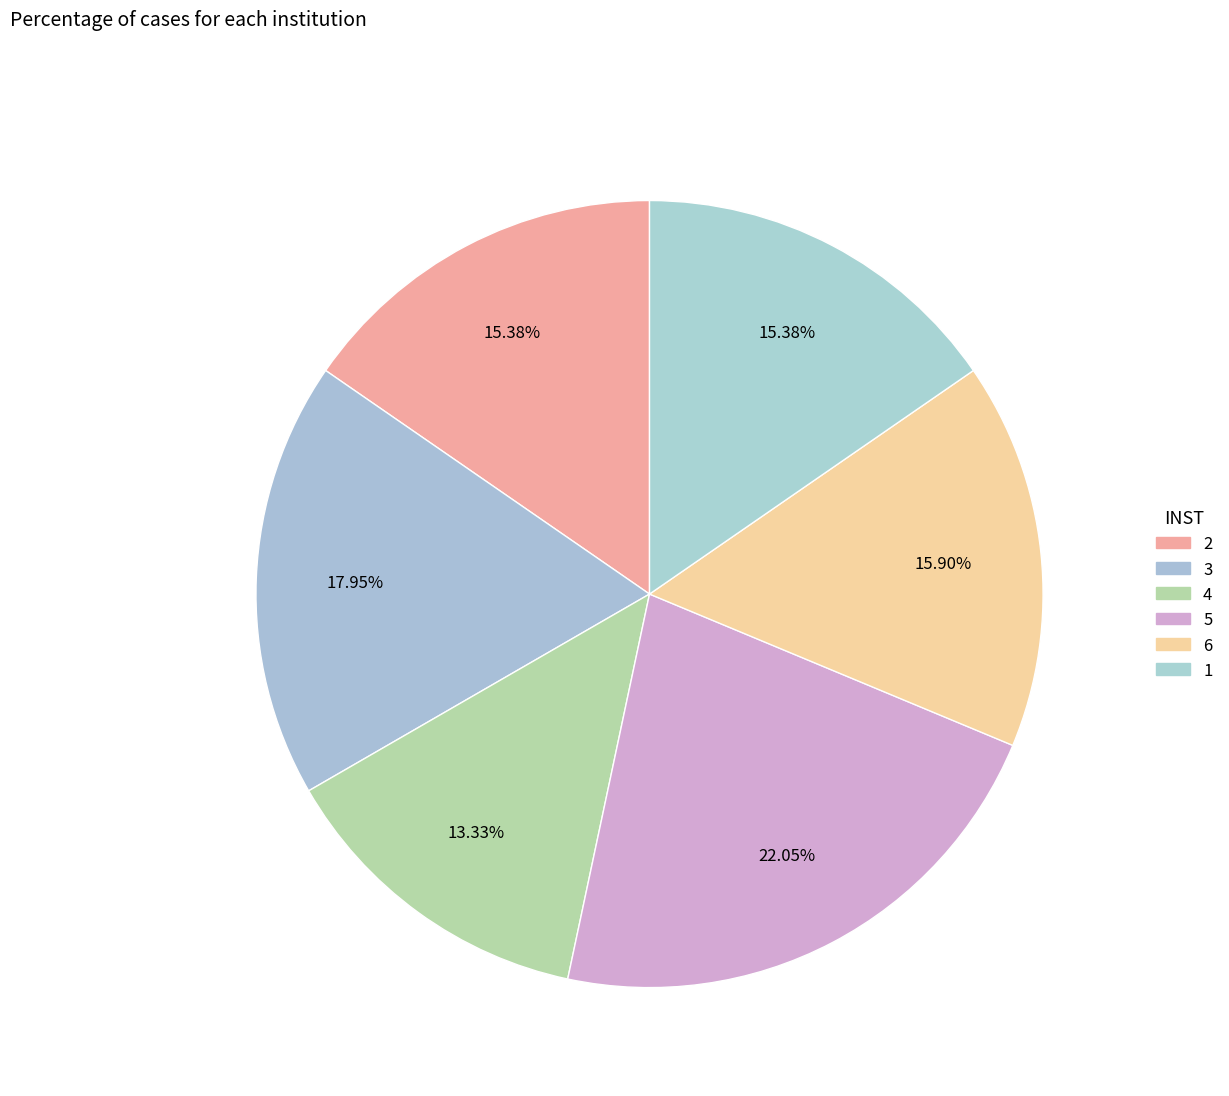

What is the ratio of the value at 5 to the value at 2?

1.4